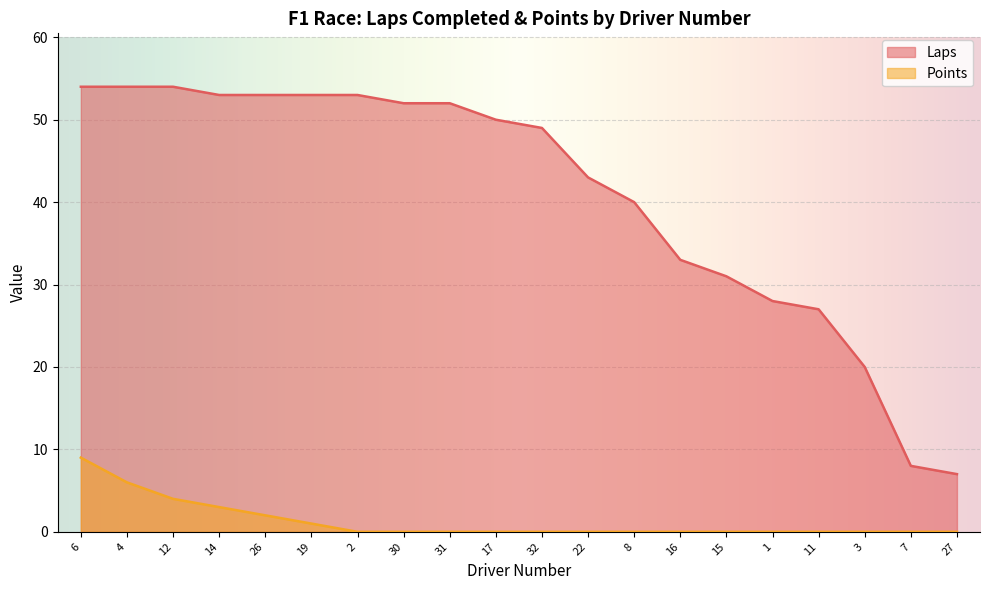

True or false: Points and Laps intersect in this chart.

False